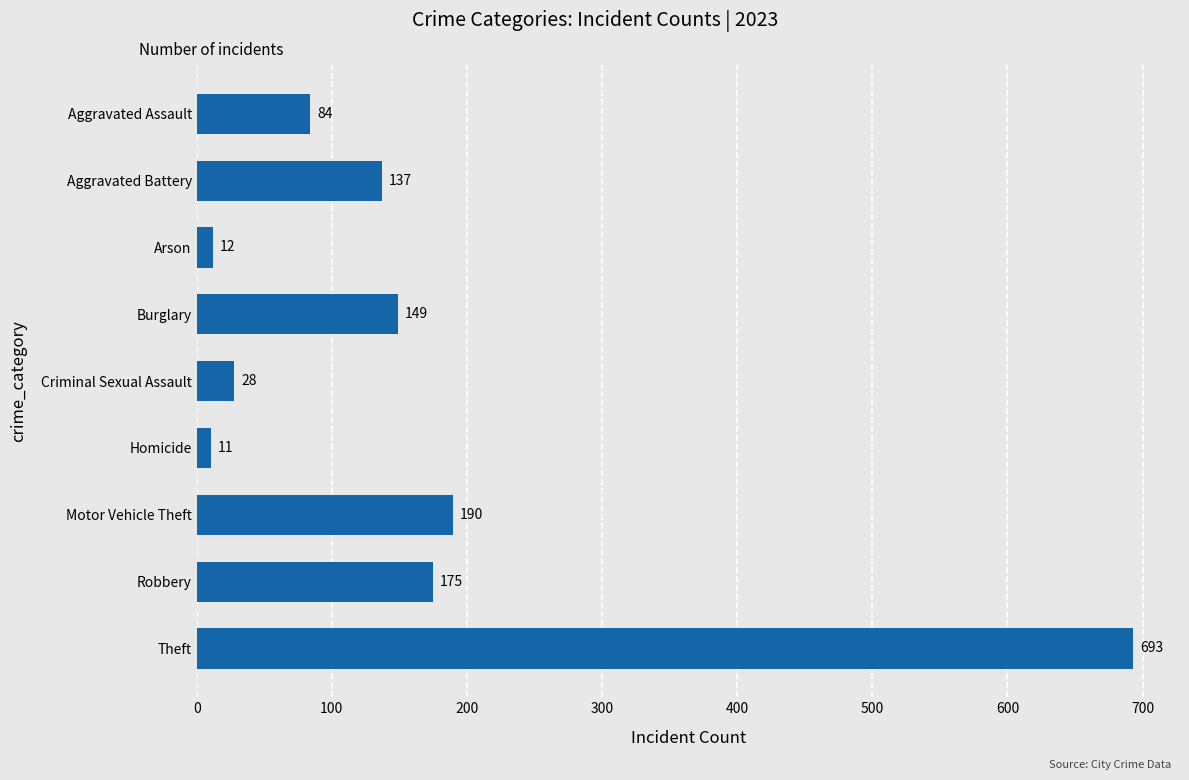

What is the difference between the values at Criminal Sexual Assault and Robbery?

147